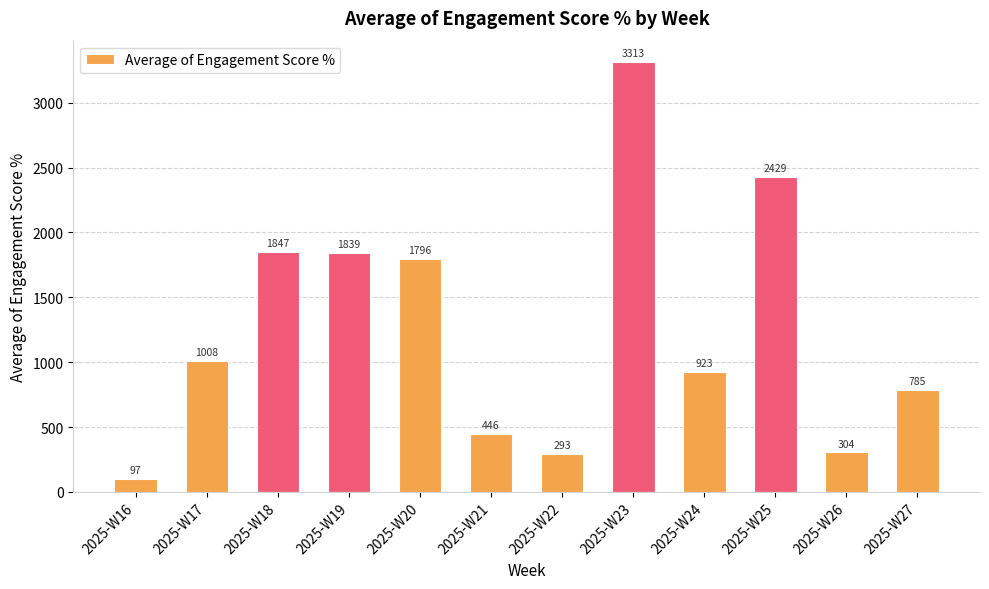

Rank the categories by value from highest to lowest.

2025-W23, 2025-W25, 2025-W18, 2025-W19, 2025-W20, 2025-W17, 2025-W24, 2025-W27, 2025-W21, 2025-W26, 2025-W22, 2025-W16